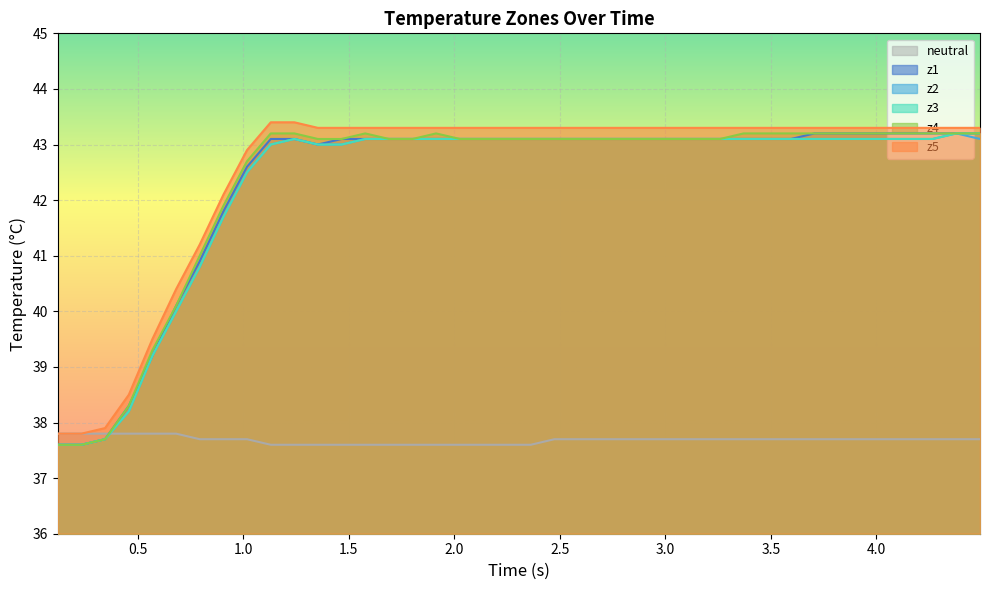

True or false: z3 and z5 cross at least once.

False